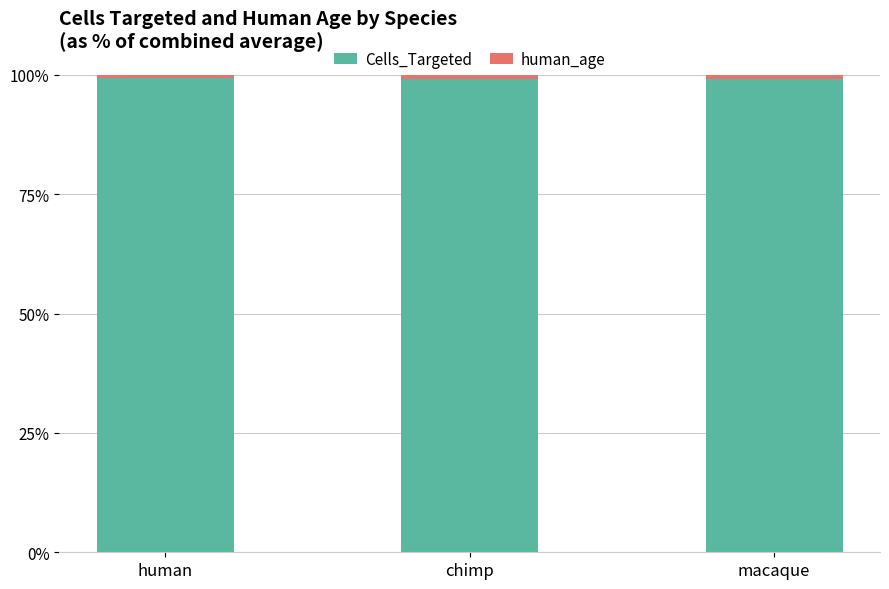

What is the maximum value for Cells_Targeted?

99.4